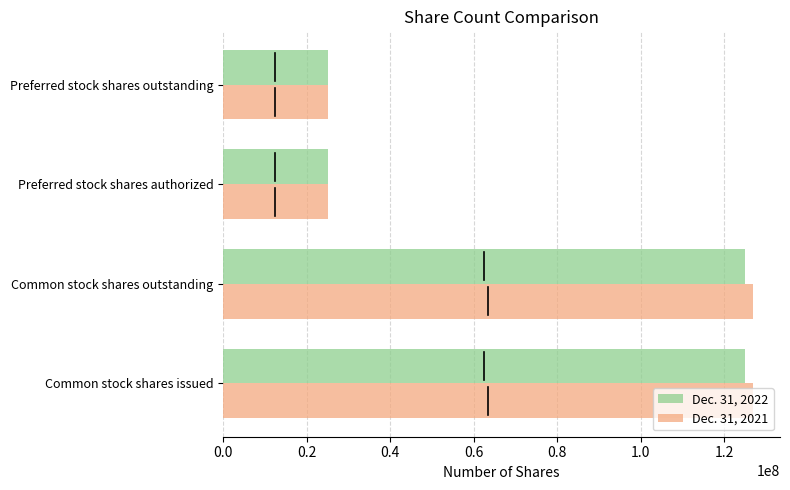

What is the total value across all series at Preferred stock shares authorized?

50000000